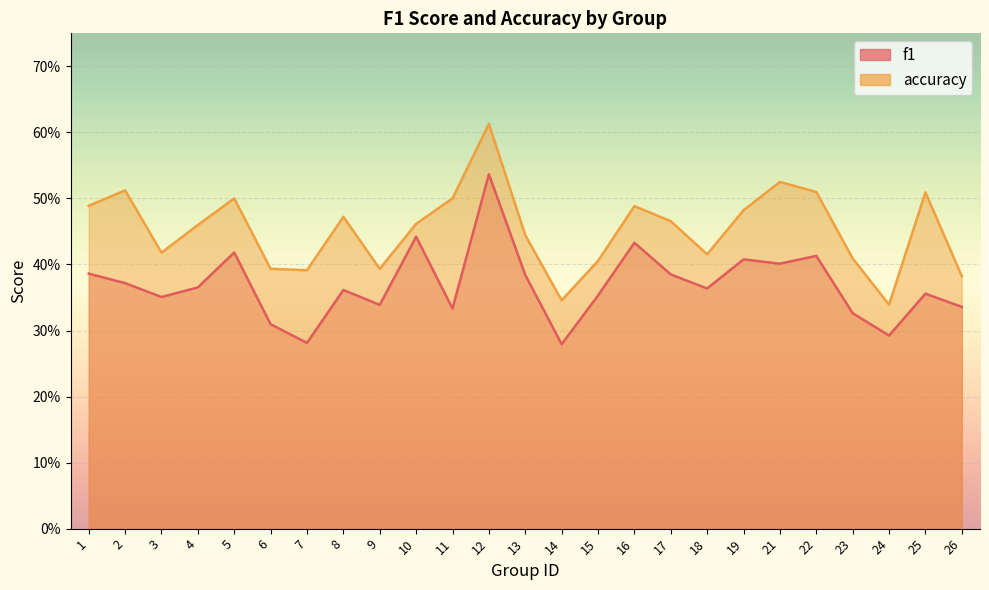

How many data points does each series have?

25